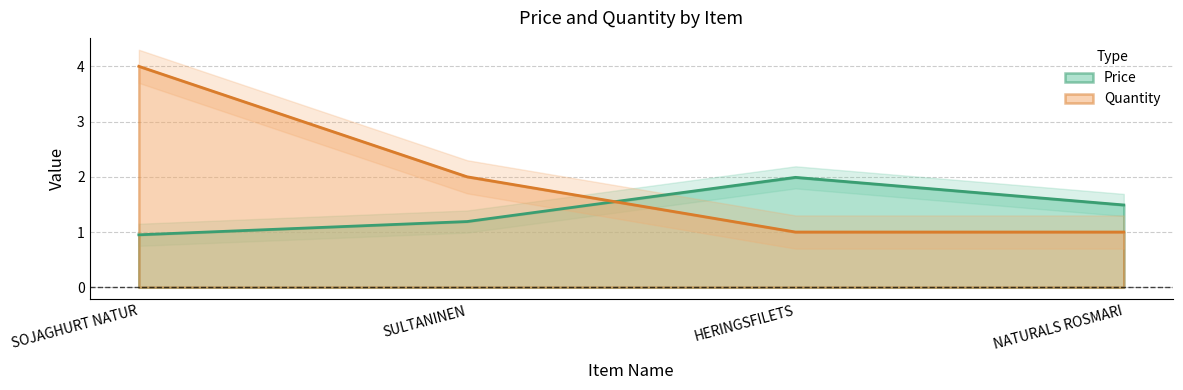

Which series ends up on top after the final intersection of Price and Quantity?

Price